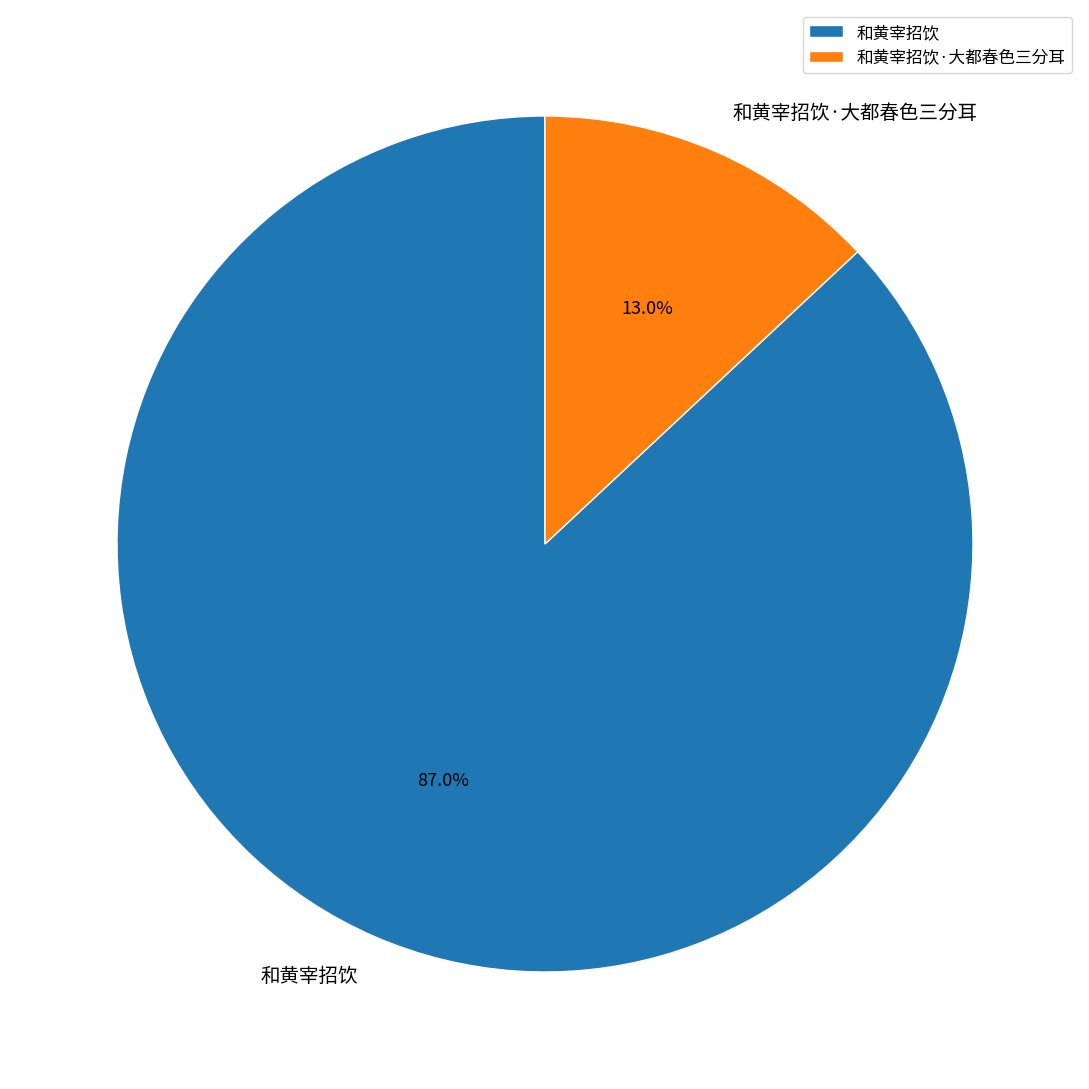

To the nearest percent, what portion does 和黄宰招饮·大都春色三分耳 represent?

13%